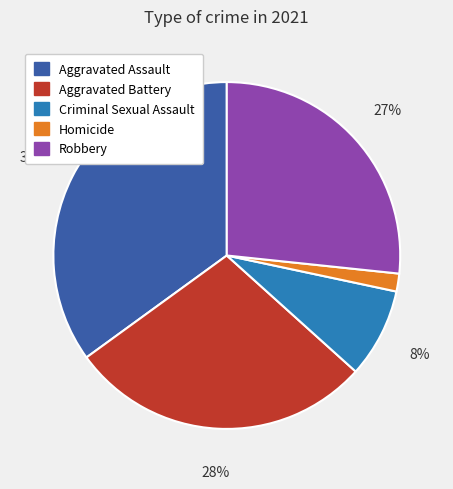

What is the ratio of the value at Criminal Sexual Assault to the value at Aggravated Battery?

0.3